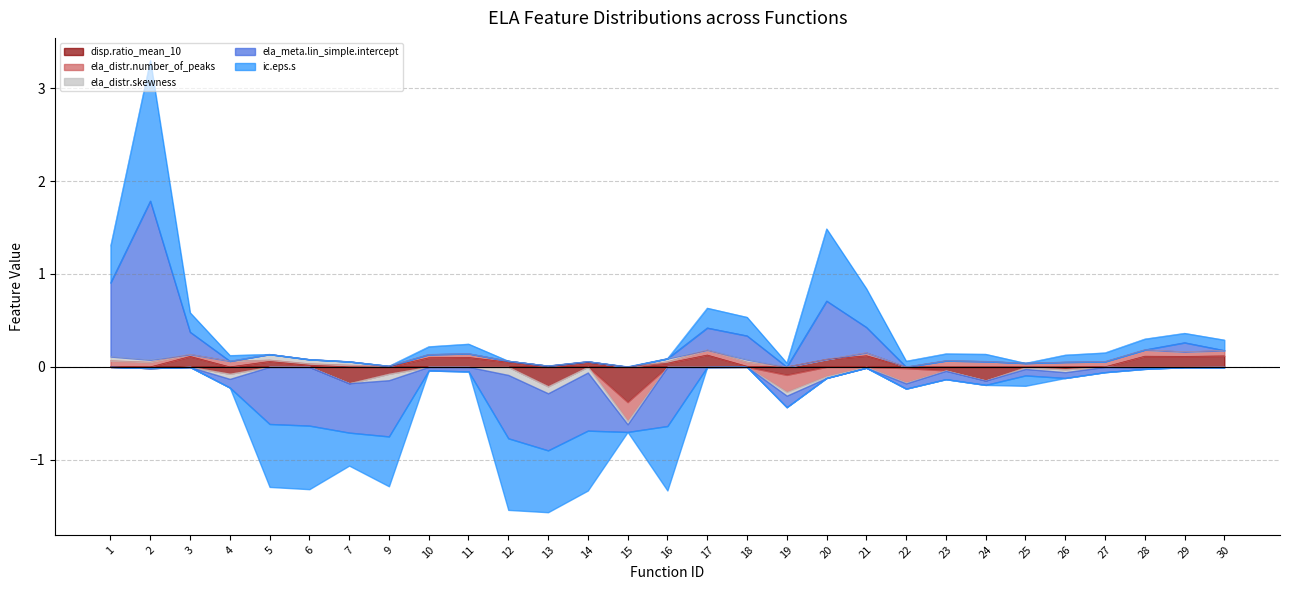

Reading left to right, list all the values displayed in this chart.

disp.ratio_mean_10: 0.0	-0.0	0.1	-0.1	0.1	0.0	-0.2	-0.1	0.1	0.1	0.1	-0.2	0.0	-0.4	0.0	0.1	0.0	-0.1	0.1	0.1	-0.0	-0.0	-0.1	-0.0	-0.0	0.0	0.1	0.1	0.1
ela_distr.number_of_peaks: 0.1	0.1	0.0	0.1	0.0	0.0	0.0	0.0	0.0	0.0	0.0	0.0	0.0	-0.2	0.0	0.1	0.0	-0.2	-0.1	0.0	-0.2	0.1	0.1	0.0	0.1	0.1	0.1	0.1	0.1
ela_distr.skewness: 0.0	0.0	-0.0	-0.1	0.1	0.0	0.0	-0.1	0.0	0.0	-0.1	-0.1	-0.1	-0.0	0.0	-0.0	0.0	-0.0	-0.0	-0.0	-0.0	-0.0	-0.0	-0.0	-0.0	0.0	-0.0	-0.0	-0.0
ela_meta.lin_simple.intercept: 0.8	1.7	0.2	-0.1	-0.6	-0.6	-0.5	-0.6	-0.0	-0.0	-0.7	-0.6	-0.6	-0.1	-0.6	0.2	0.3	-0.1	0.6	0.3	-0.1	-0.1	-0.0	-0.1	-0.1	-0.1	-0.0	0.1	-0.0
ic.eps.s: 0.4	1.5	0.2	0.1	-0.7	-0.7	-0.4	-0.5	0.1	0.1	-0.8	-0.7	-0.6	0.0	-0.7	0.2	0.2	0.0	0.8	0.4	0.1	0.1	0.1	-0.1	0.1	0.1	0.1	0.1	0.1